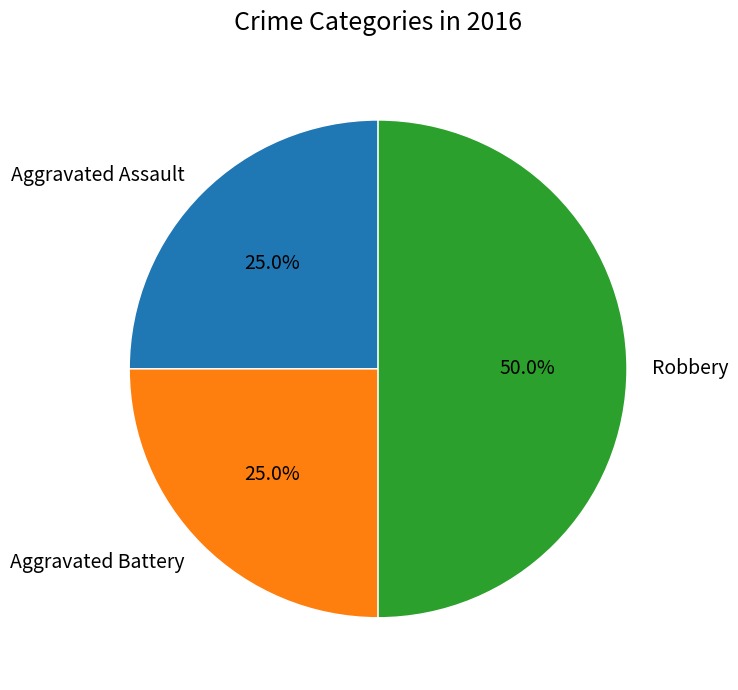

To the nearest percent, what percentage of the pie is Aggravated Assault?

25%